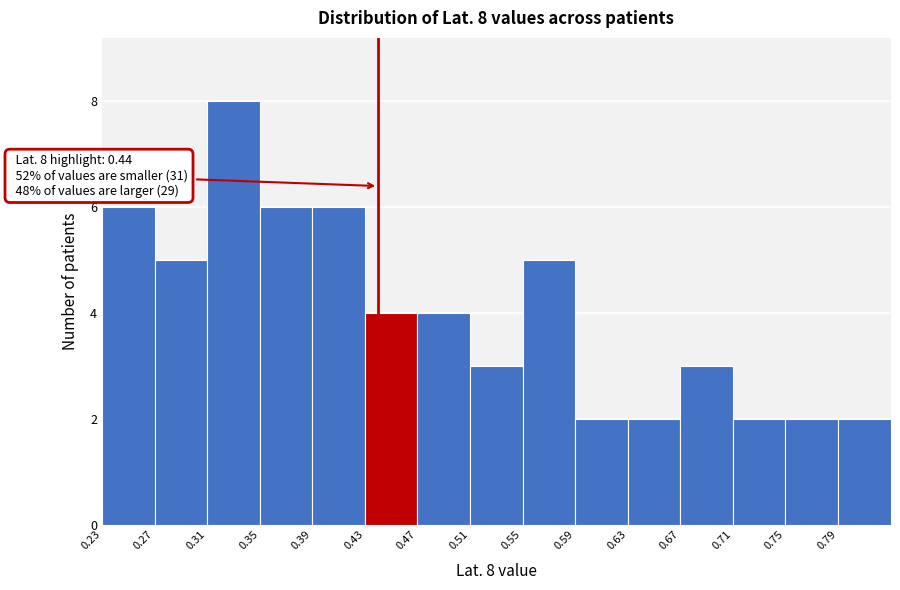

Over which range of the x-axis is the bar tallest?

0.31 to 0.35